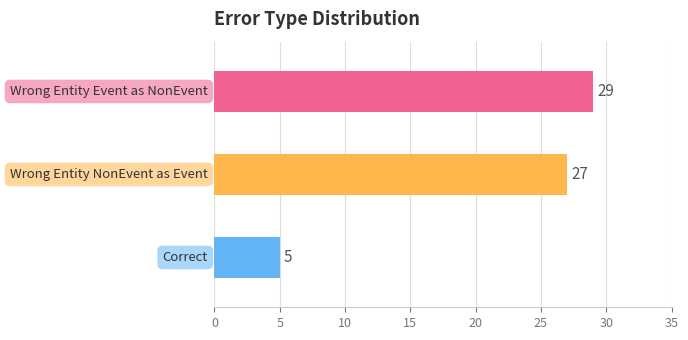

What is the minimum value shown in the chart?

5